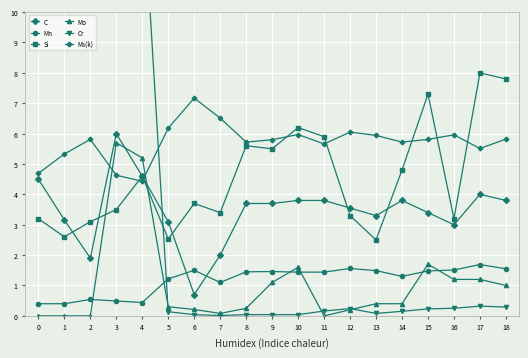

How many data points does each series have?

19